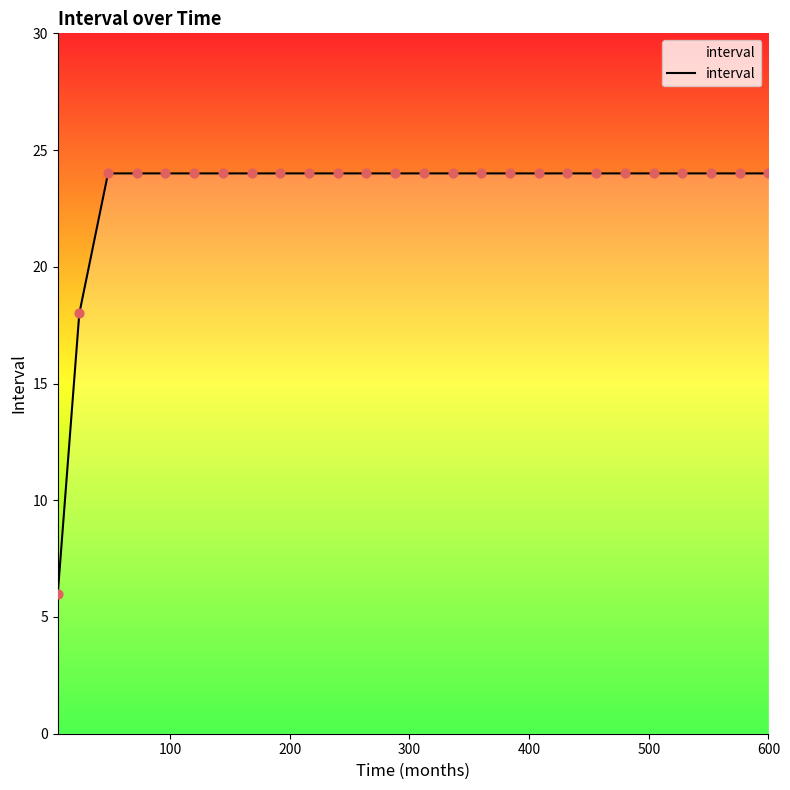

What is the minimum value shown in the chart?

6